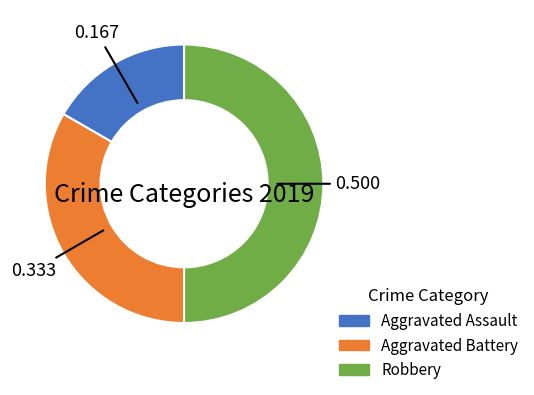

Rank the categories by value from highest to lowest.

Robbery, Aggravated Battery, Aggravated Assault